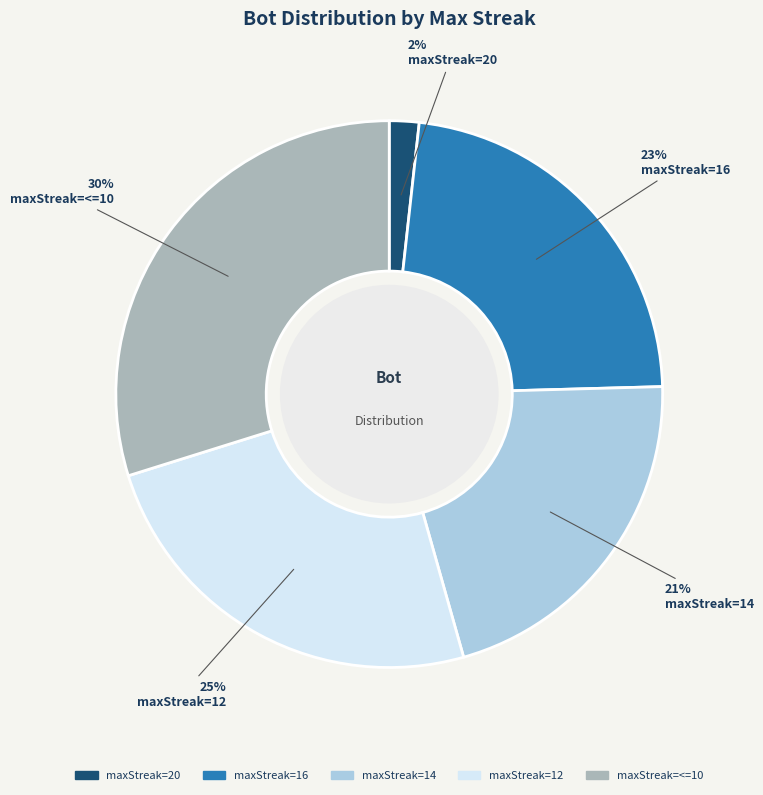

To the nearest percent, what is the average slice percentage?

20%